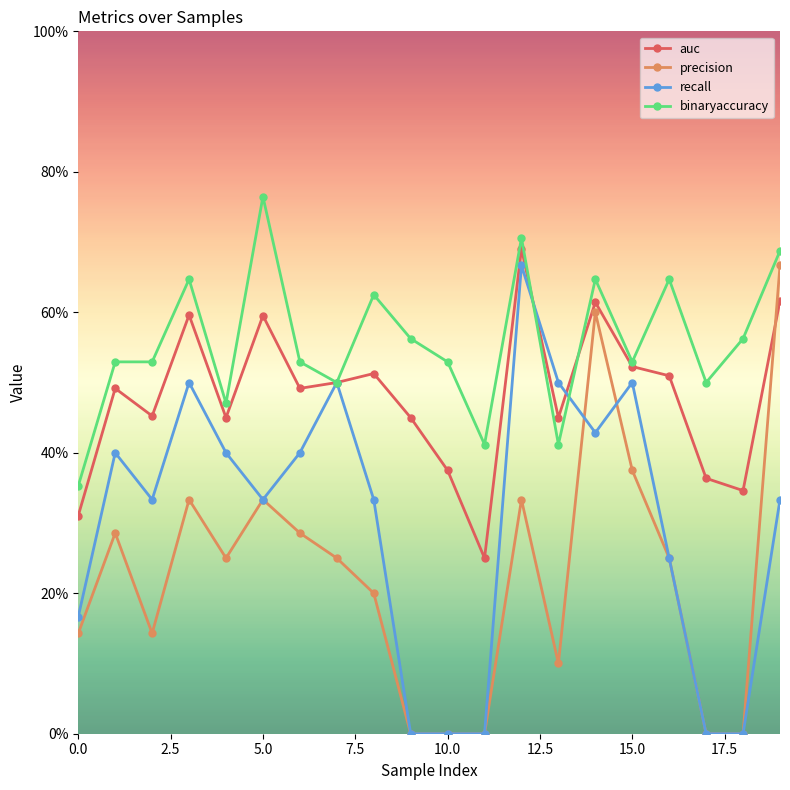

Which category has the highest value in the precision series?

19